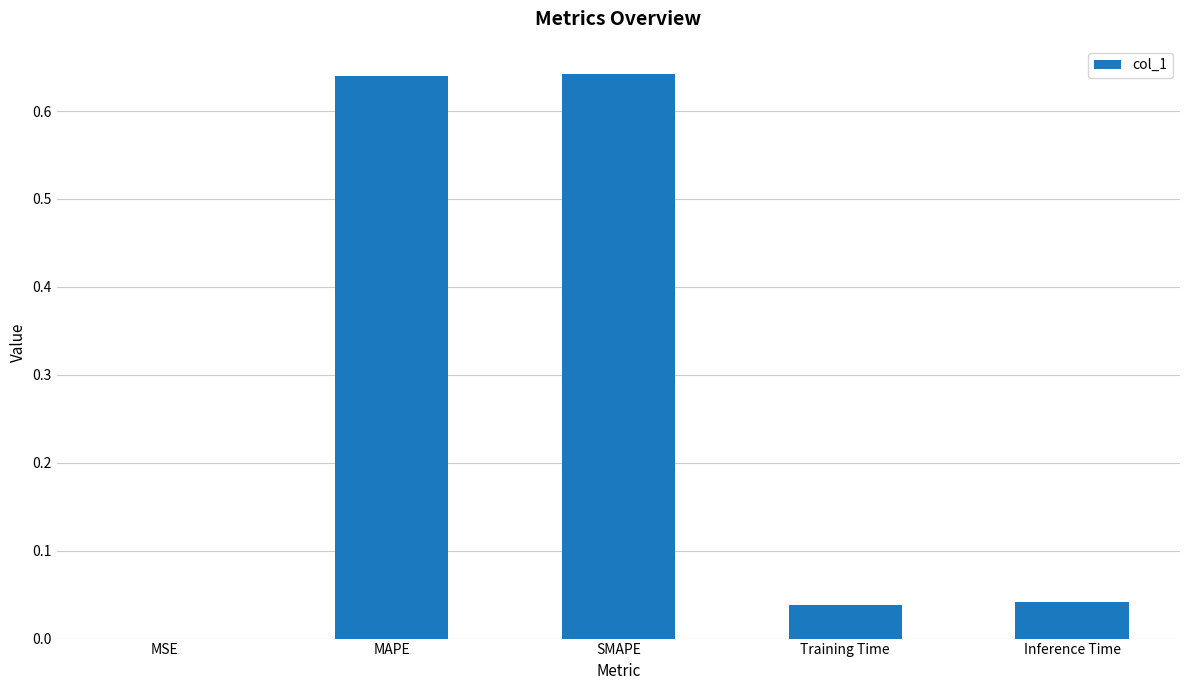

What is the sum of all values?

1.4